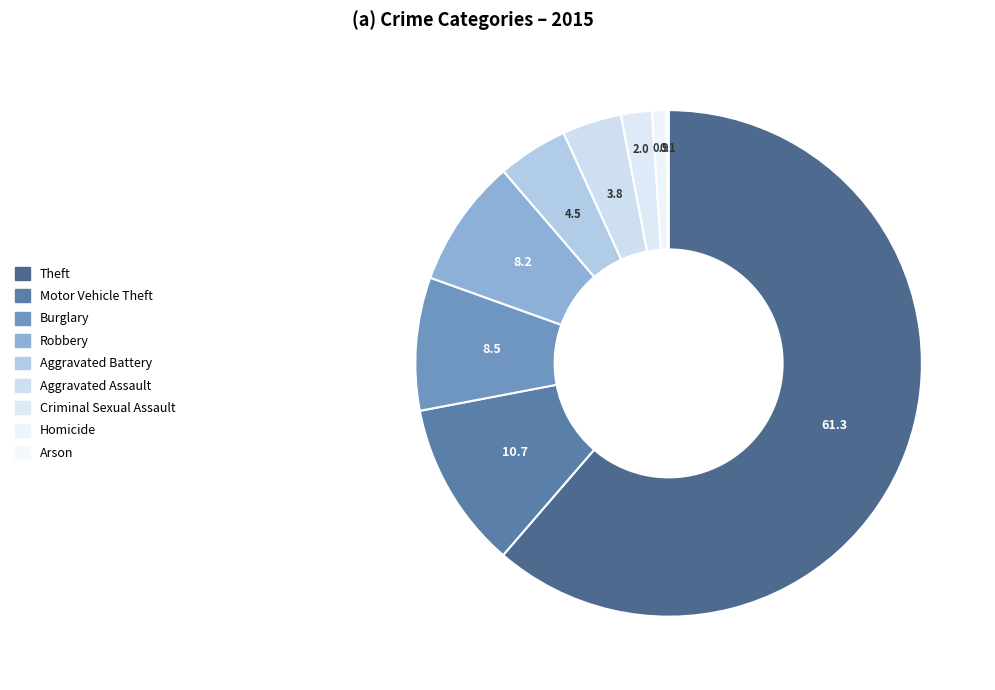

What percentage is the Motor Vehicle Theft slice, to the nearest percent?

11%